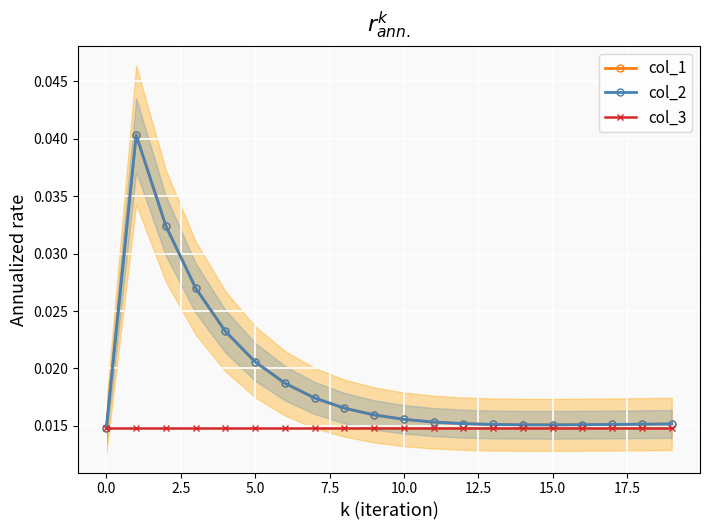

Count the col_2 values in the range 0 to 1.

20